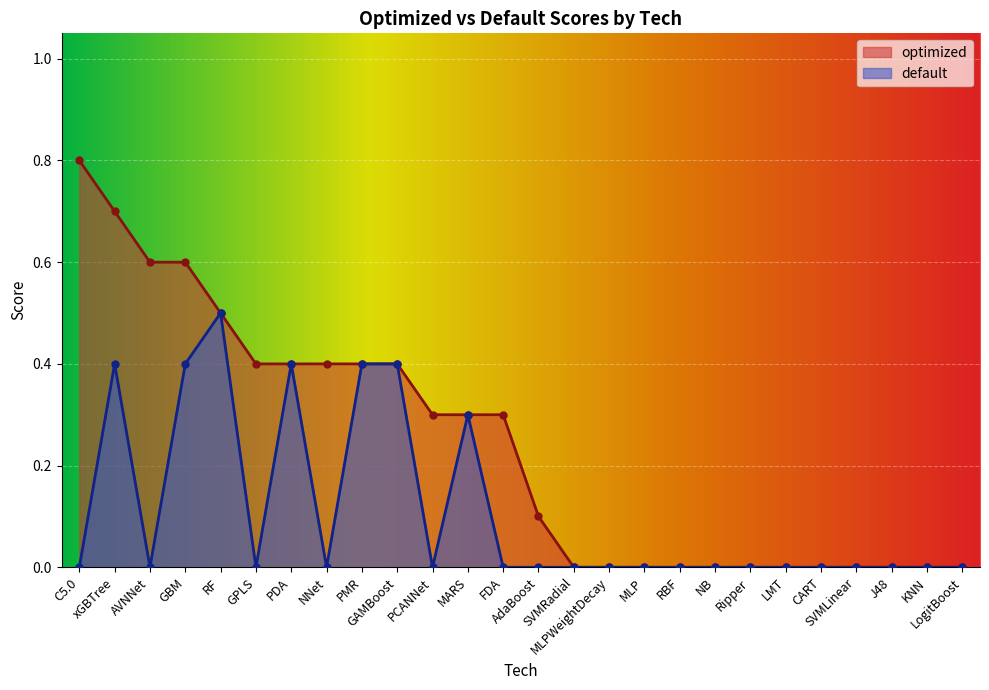

Reading right to left, extract all data points from this chart.

optimized: 0.0	0.0	0.0	0.0	0.0	0.0	0.0	0.0	0.0	0.0	0.0	0.0	0.1	0.3	0.3	0.3	0.4	0.4	0.4	0.4	0.4	0.5	0.6	0.6	0.7	0.8
default: 0.0	0.0	0.0	0.0	0.0	0.0	0.0	0.0	0.0	0.0	0.0	0.0	0.0	0.0	0.3	0.0	0.4	0.4	0.0	0.4	0.0	0.5	0.4	0.0	0.4	0.0